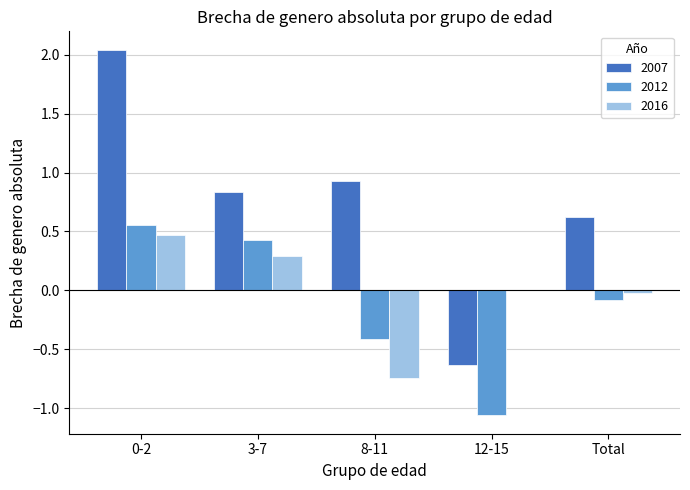

The value of 2007 at 3-7 is 0.4. True or false?

False